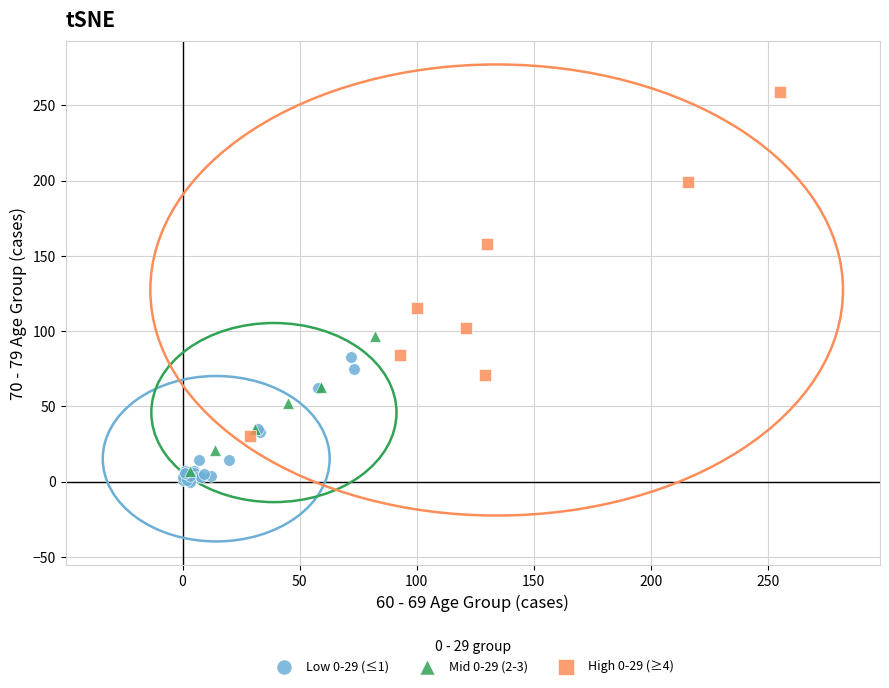

Which series has the widest spread of Y values?

High 0-29 (≥4)